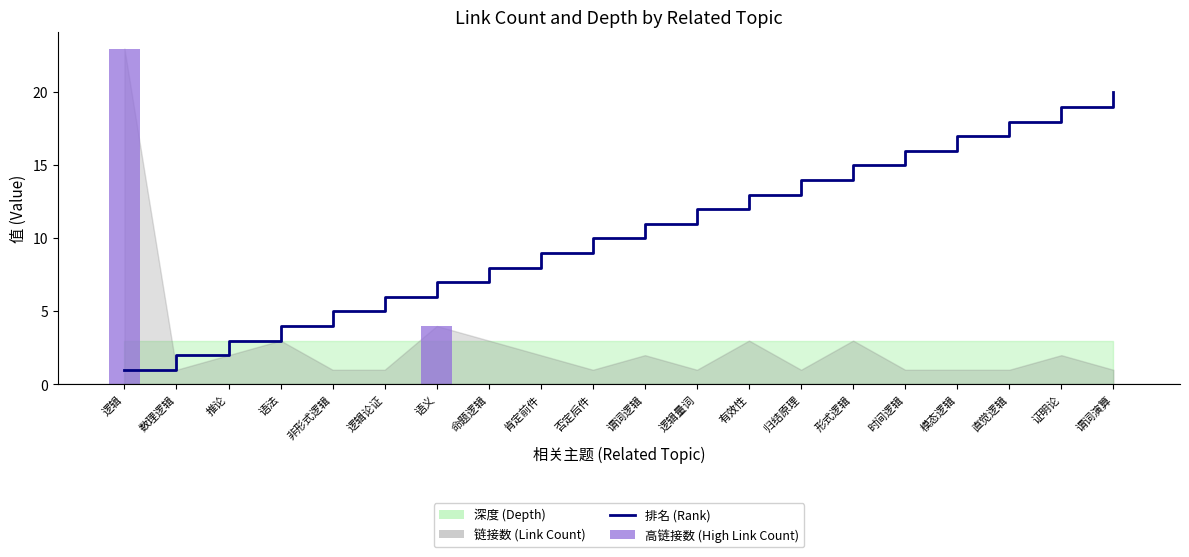

Reading left to right, extract all data points from this chart.

排名 (Rank): 逻辑=1	数理逻辑=2	推论=3	语法=4	非形式逻辑=5	逻辑论证=6	语义=7	命题逻辑=8	肯定前件=9	否定后件=10	谓词逻辑=11	逻辑量词=12	有效性=13	归结原理=14	形式逻辑=15	时间逻辑=16	模态逻辑=17	直觉逻辑=18	证明论=19	谓词演算=20
高链接数 (High Link Count): 逻辑=23	数理逻辑=0	推论=0	语法=0	非形式逻辑=0	逻辑论证=0	语义=4	命题逻辑=0	肯定前件=0	否定后件=0	谓词逻辑=0	逻辑量词=0	有效性=0	归结原理=0	形式逻辑=0	时间逻辑=0	模态逻辑=0	直觉逻辑=0	证明论=0	谓词演算=0